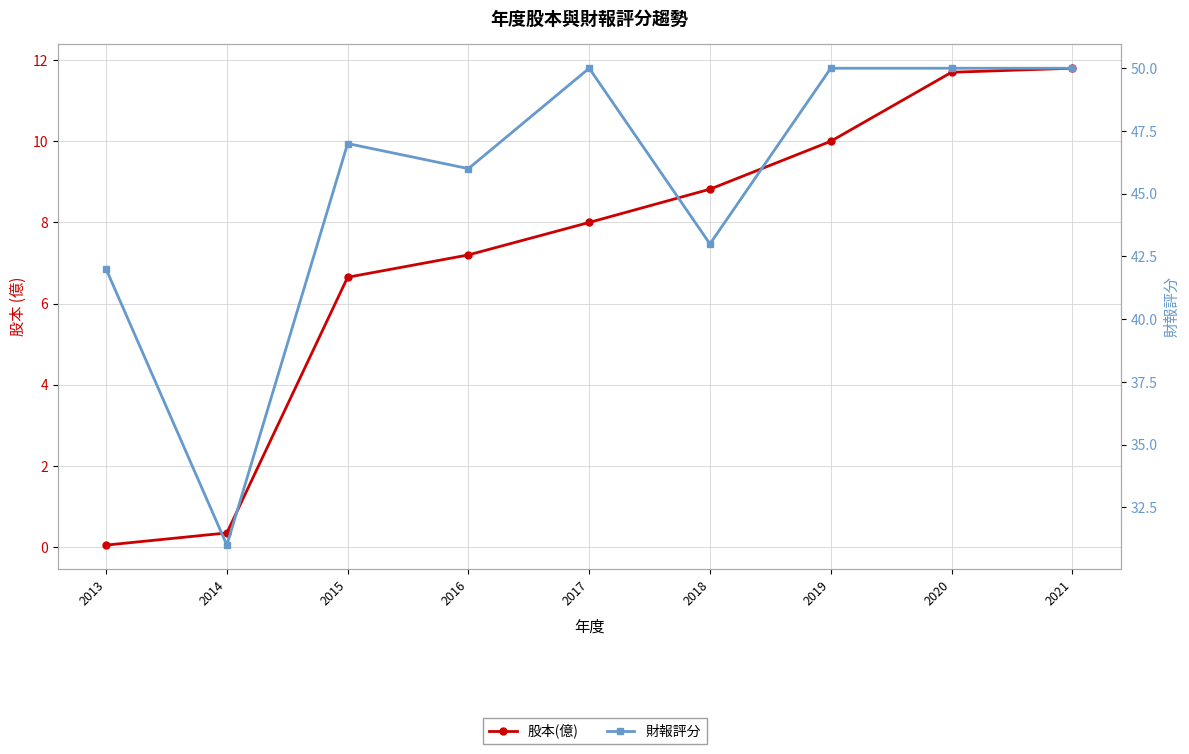

What are all the series names shown in the legend?

股本(億), 財報評分